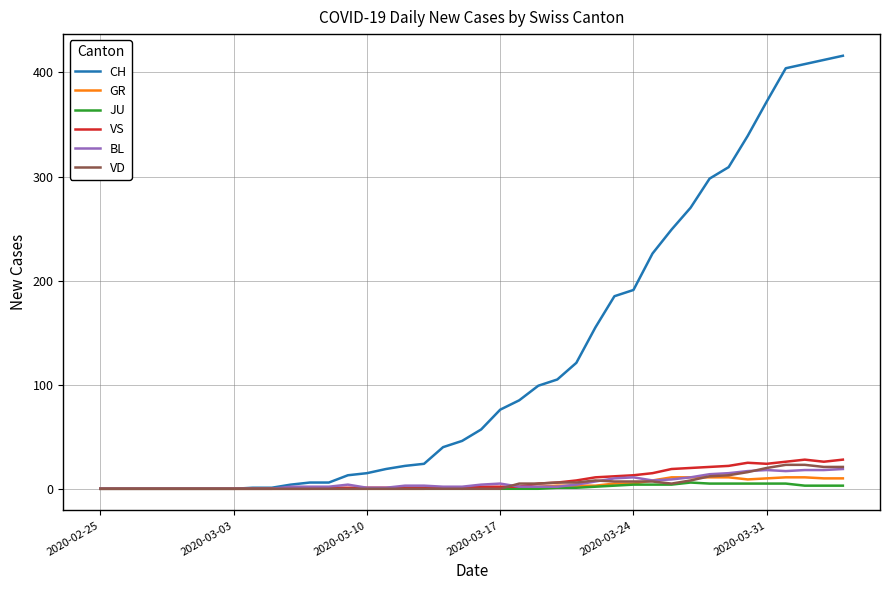

Which series has the largest total across all categories?

CH